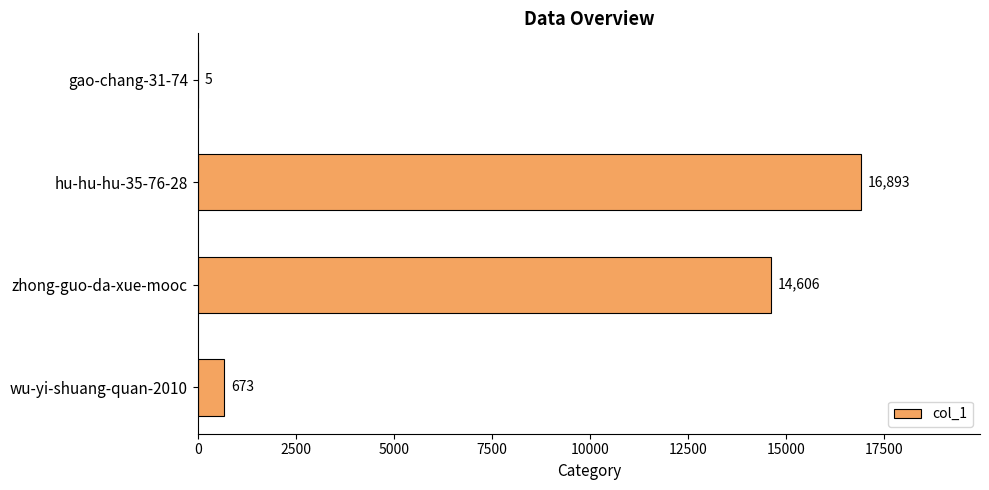

What is the sum of the values at wu-yi-shuang-quan-2010 and gao-chang-31-74?

678